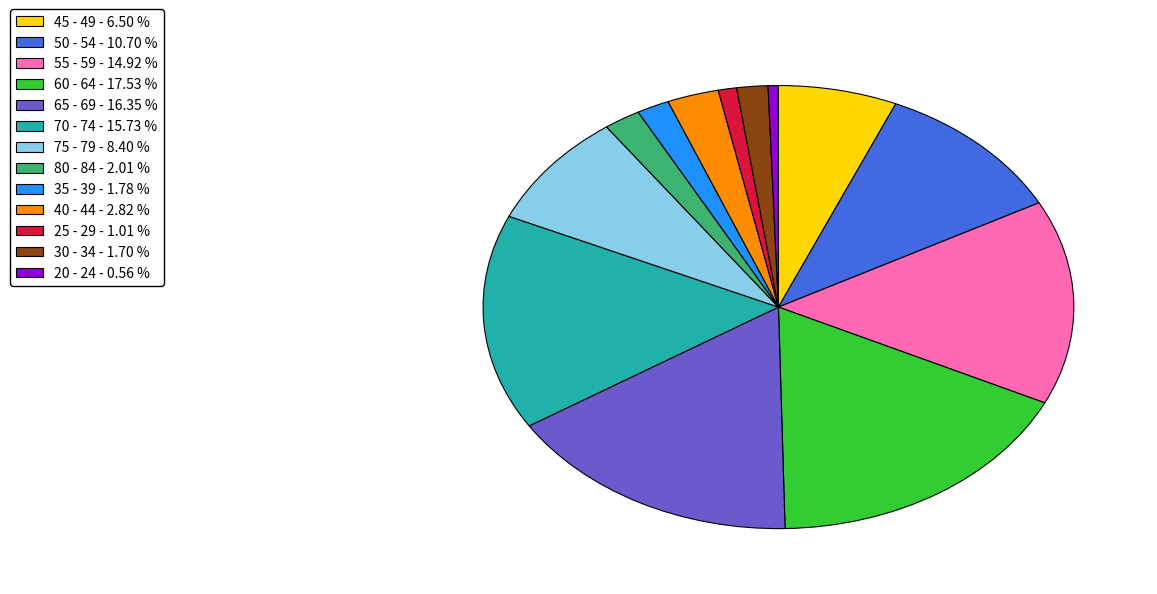

True or false: 55 - 59 accounts for 30% of the total.

False